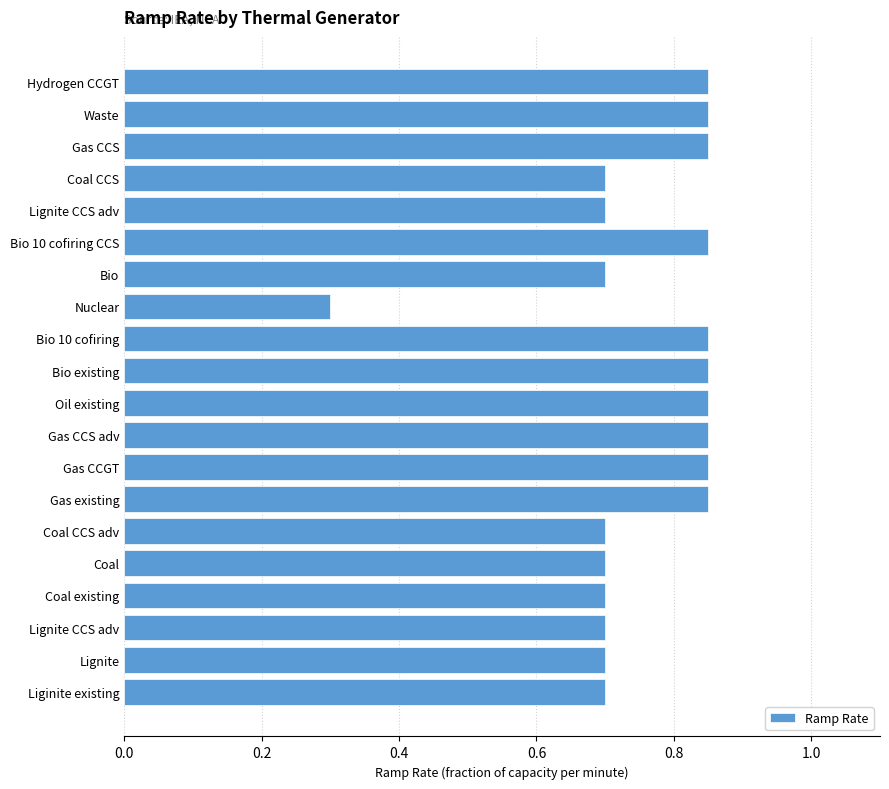

How many series are shown in this chart?

1